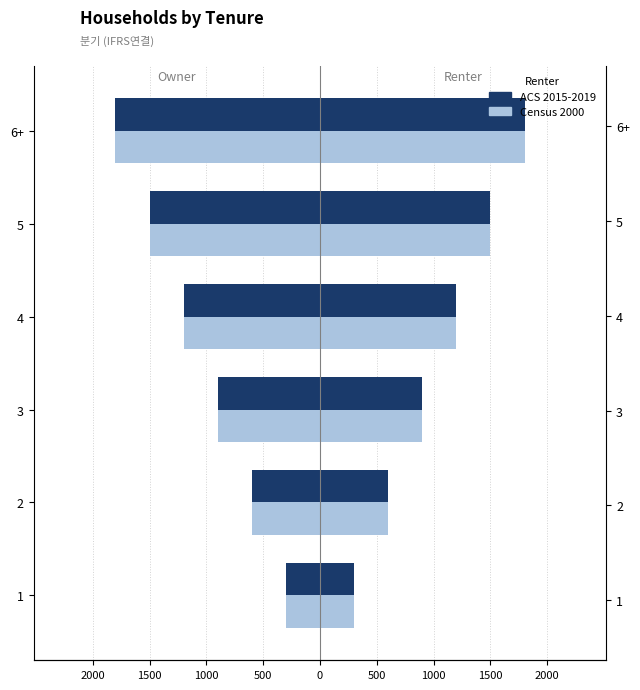

What are all the series names shown in the legend?

ACS 2015-2019, Census 2000